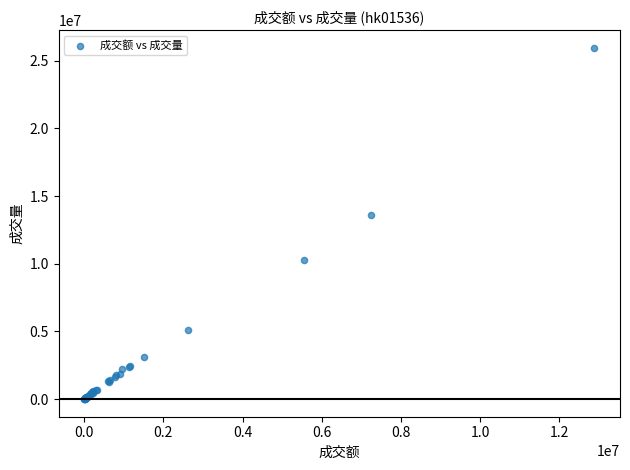

What Y value in the scatter plot is closest to 12979000?

13618000